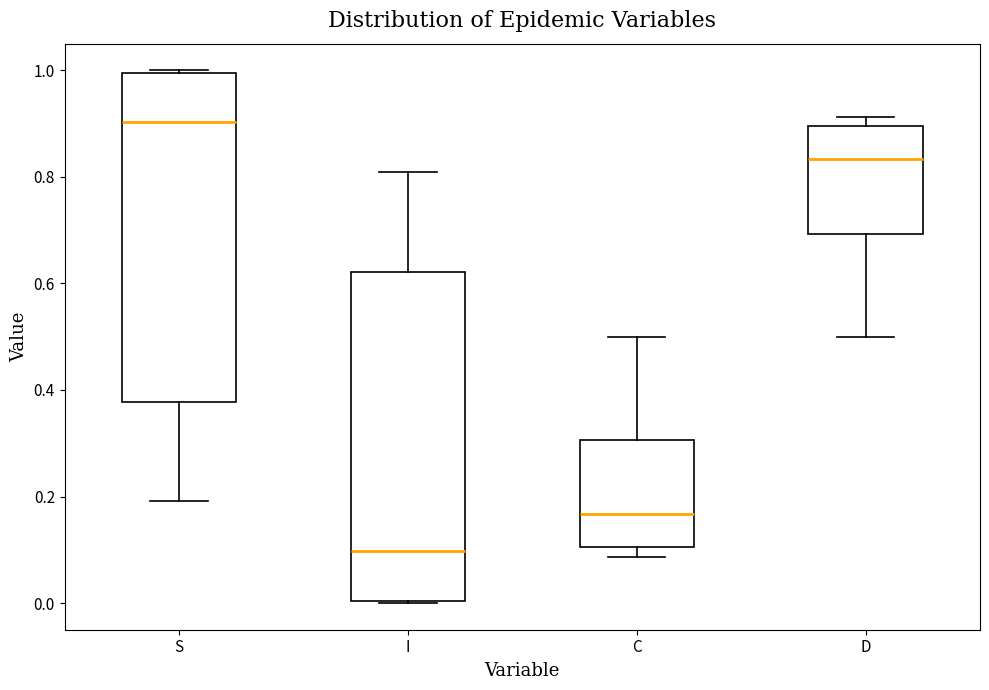

Reading left to right, transcribe this box plot: for each box, give where its median line is, the range the box spans, and where its two whiskers end, as read against the y-axis. The values are not printed on the chart, so give them approximately, as read against the axis.

S: median 0.90, box 0.38 to 1.00, whiskers 0.20 to 1.00
I: median 0.10, box 0.00 to 0.62, whiskers 0.00 to 0.80
C: median 0.16, box 0.10 to 0.30, whiskers 0.08 to 0.50
D: median 0.84, box 0.70 to 0.90, whiskers 0.50 to 0.92